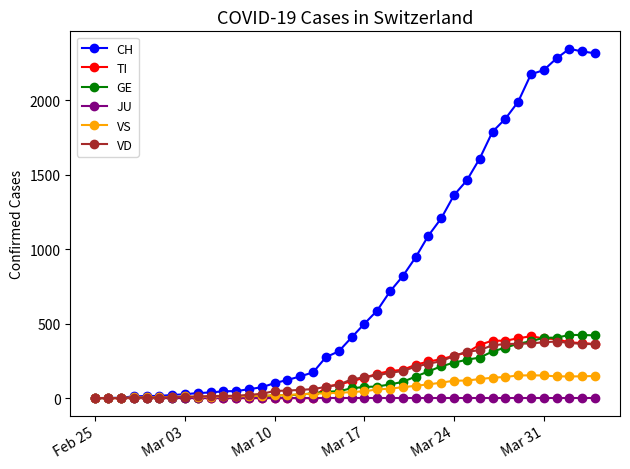

Which series has the largest total across all categories?

CH